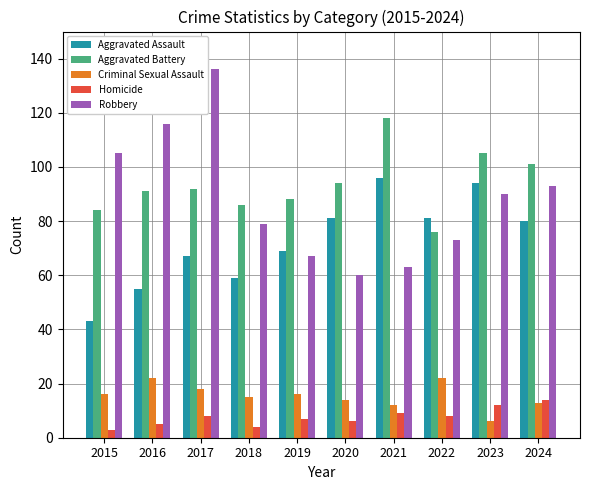

How many data points does each series have?

10